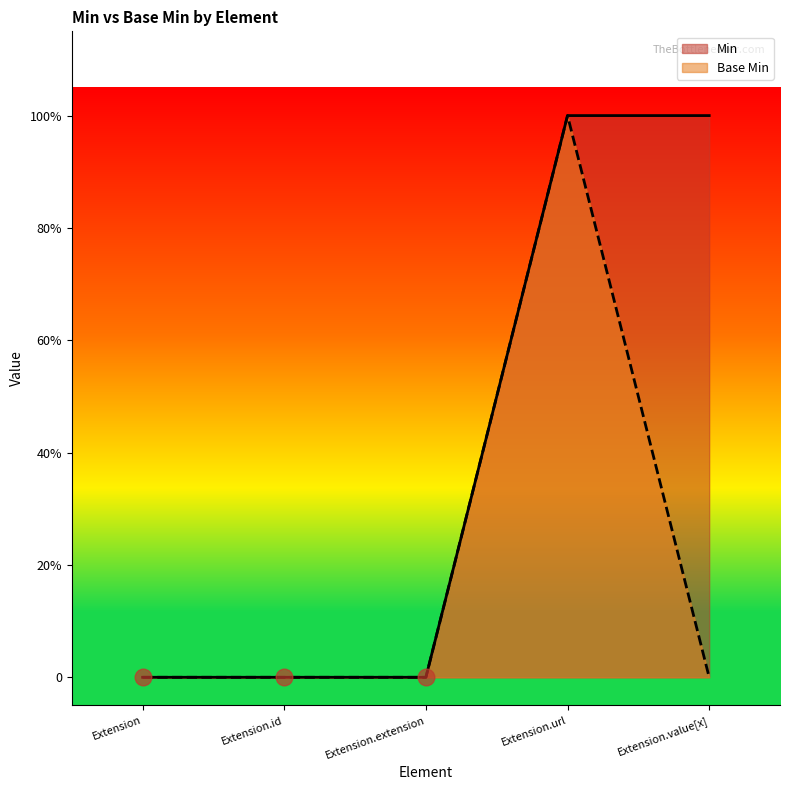

What is the label of the 2nd point from the left?

Extension.id